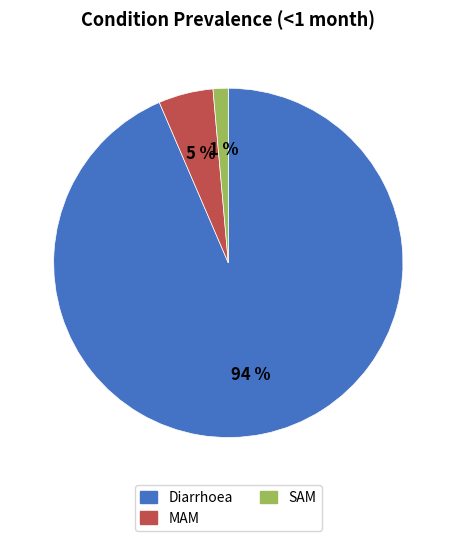

To the nearest percent, what percentage of the pie is MAM?

5%